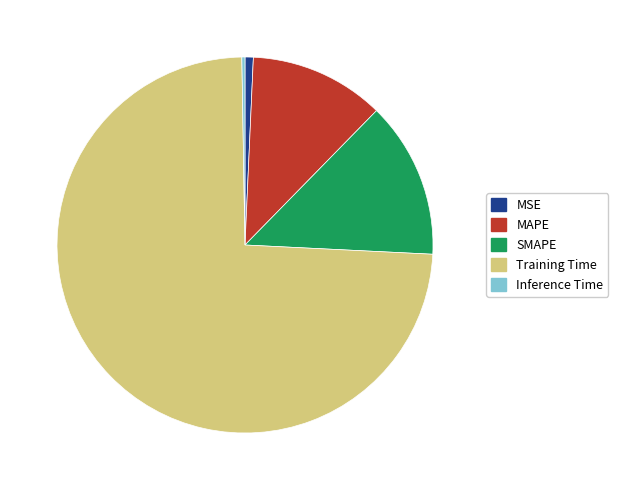

Between MAPE and SMAPE, which is larger?

SMAPE